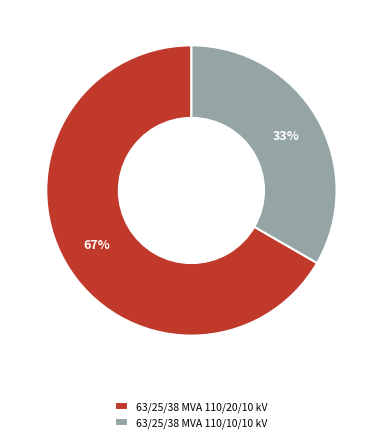

To the nearest percent, what portion does 63/25/38 MVA 110/20/10 kV represent?

67%